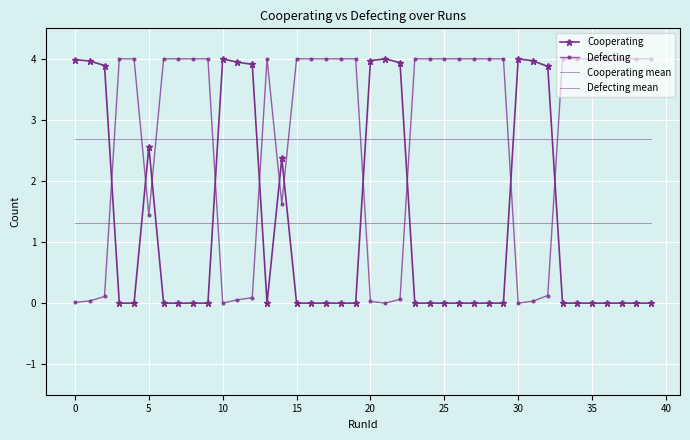

Count the number of categories in the chart.

40